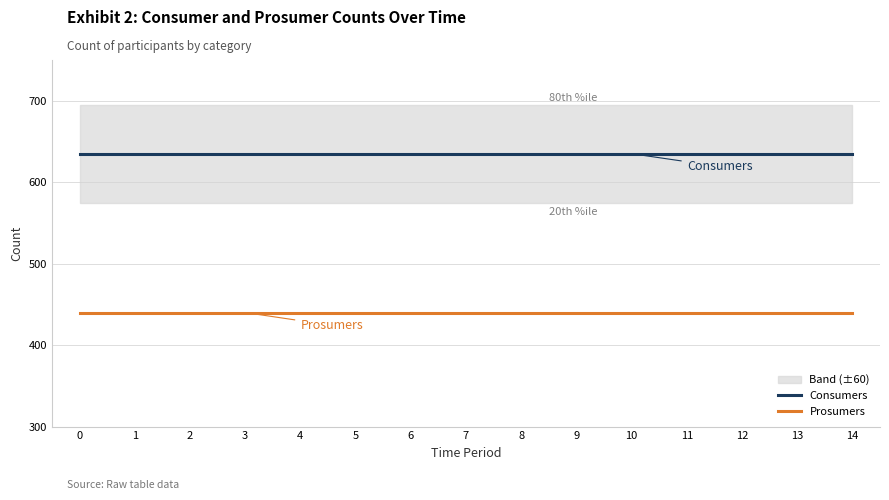

Rank the series by their maximum value, from highest to lowest.

Consumers, Prosumers